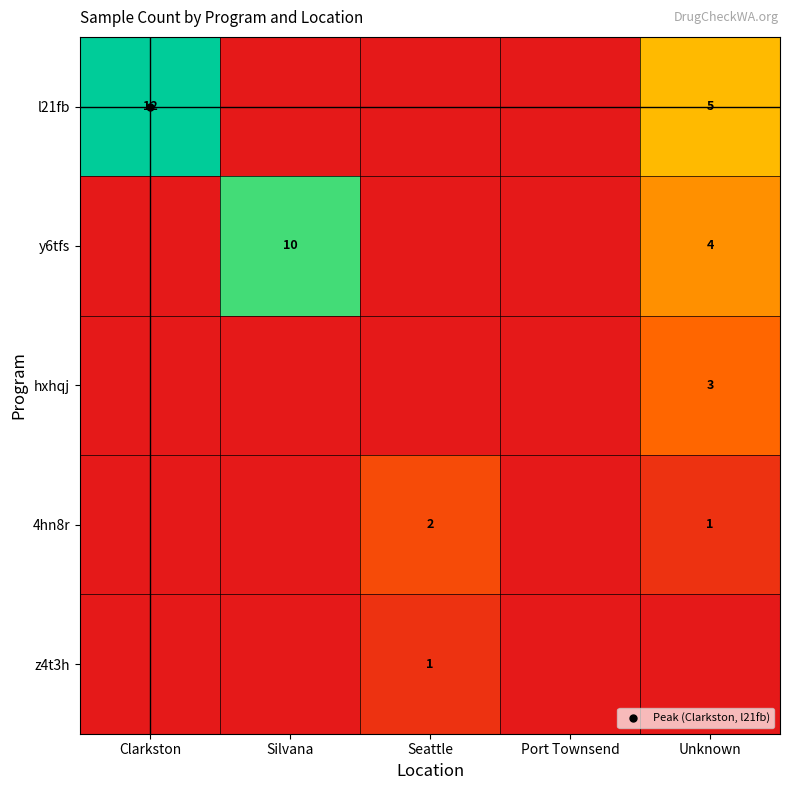

What is the total value across all series at Clarkston?

12